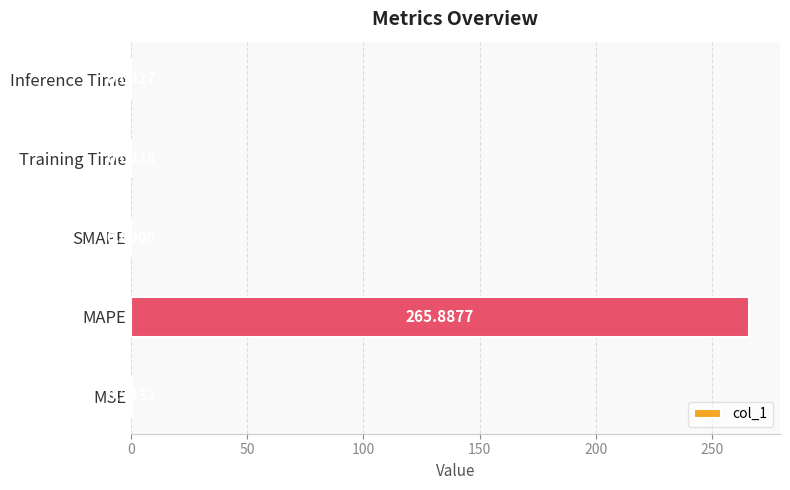

Which category has the highest value across all series?

MAPE